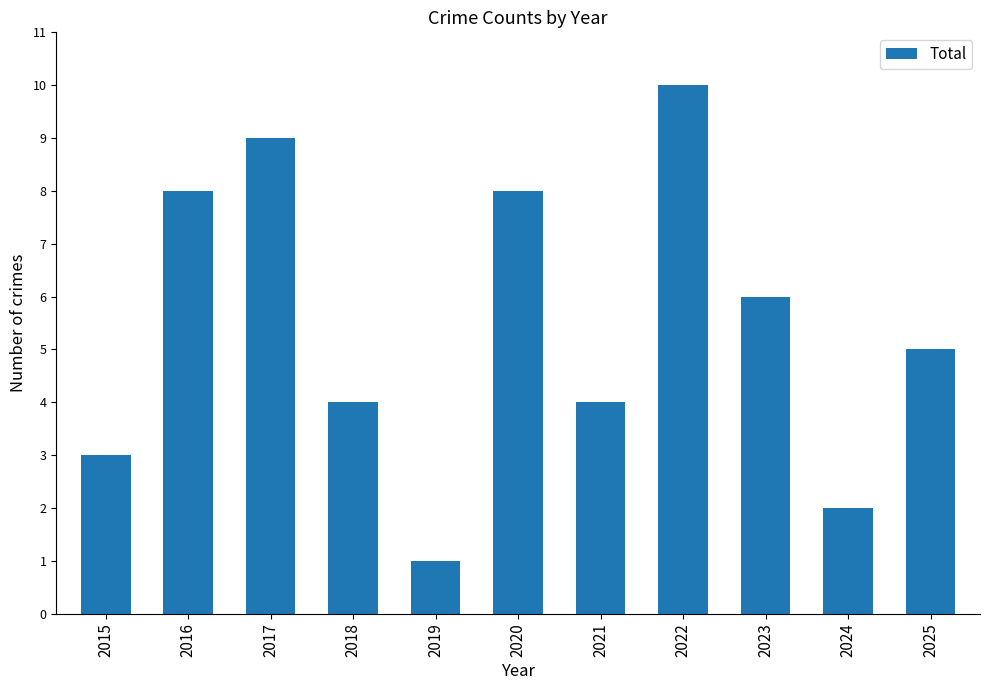

The value at 2021 is 2. True or false?

False